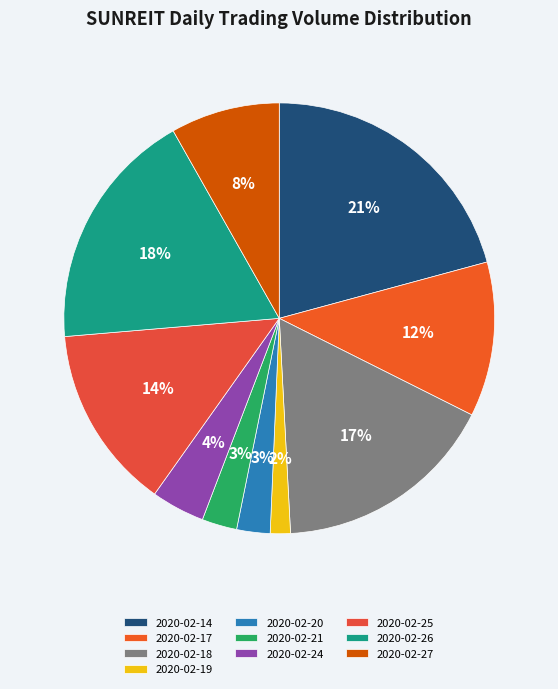

To the nearest percent, what portion does 2020-02-24 represent?

4%